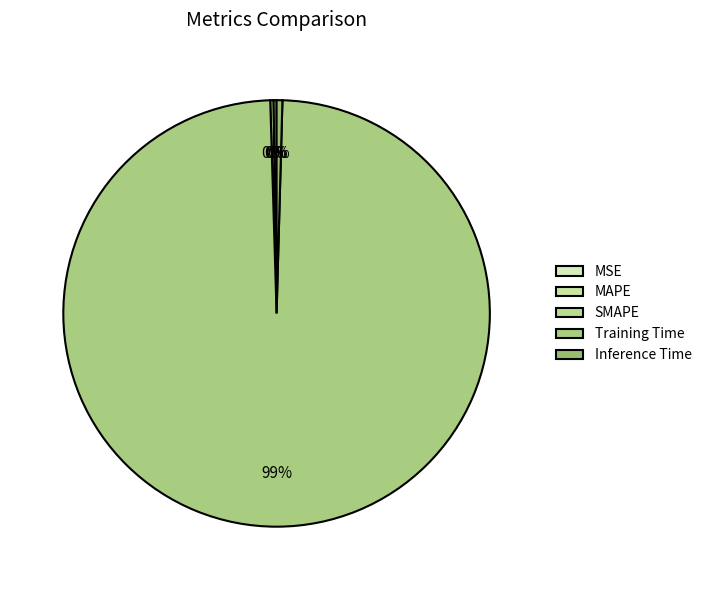

Which category has the biggest portion of the pie?

Training Time